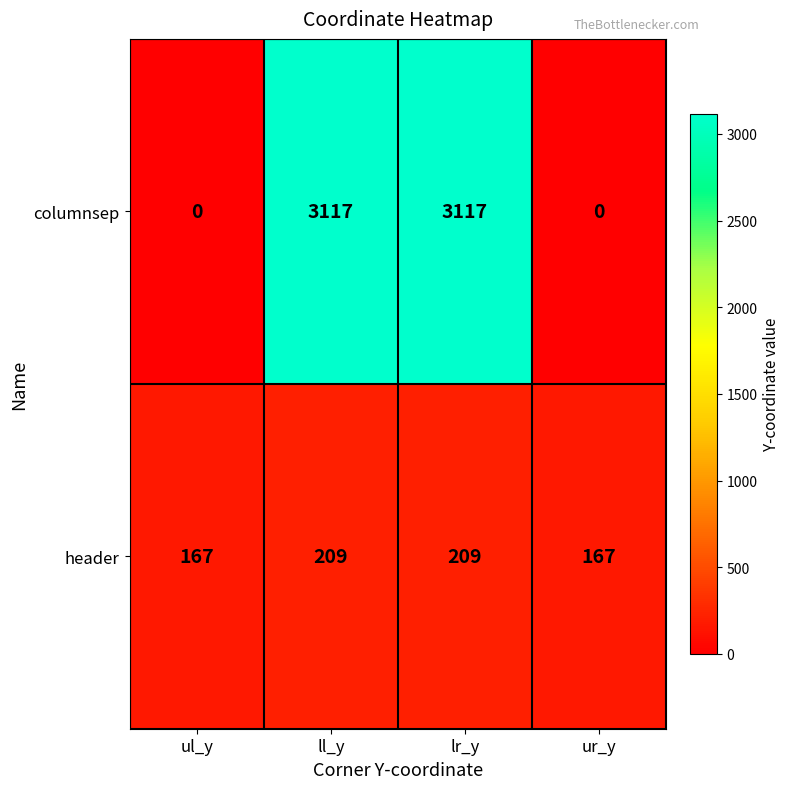

What is the average value of the header series?

188